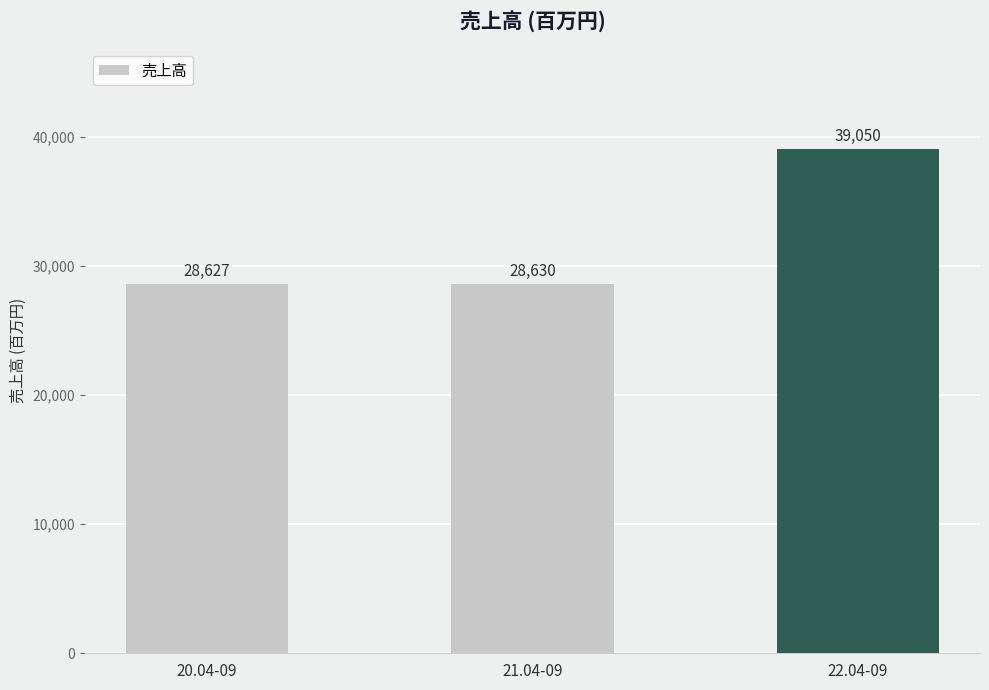

What is the difference between the maximum and second lowest values?

10420